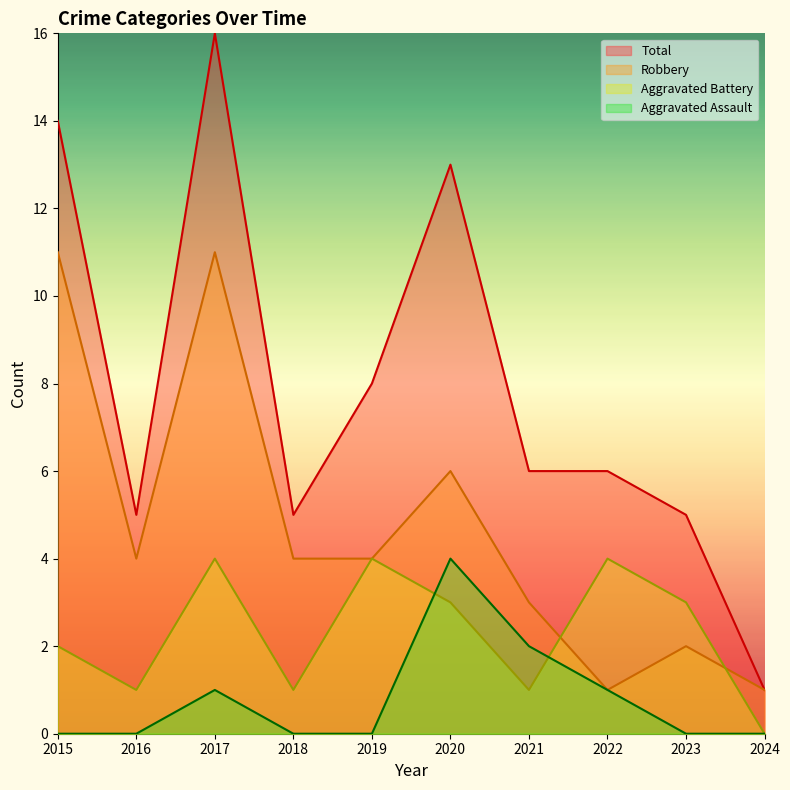

Which series changed the most between 2015 and 2017?

Aggravated Battery